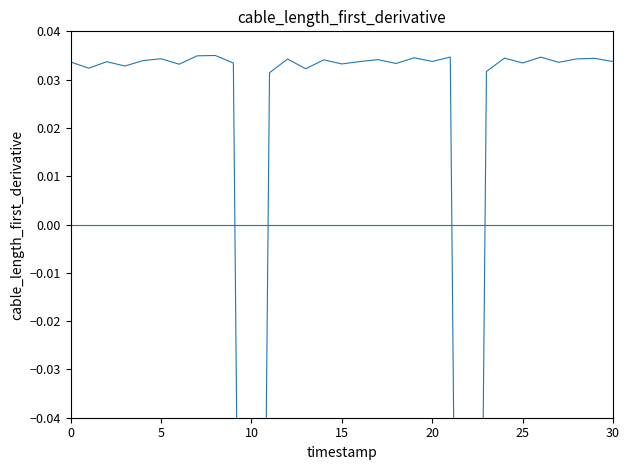

How many categories are shown in the chart?

31